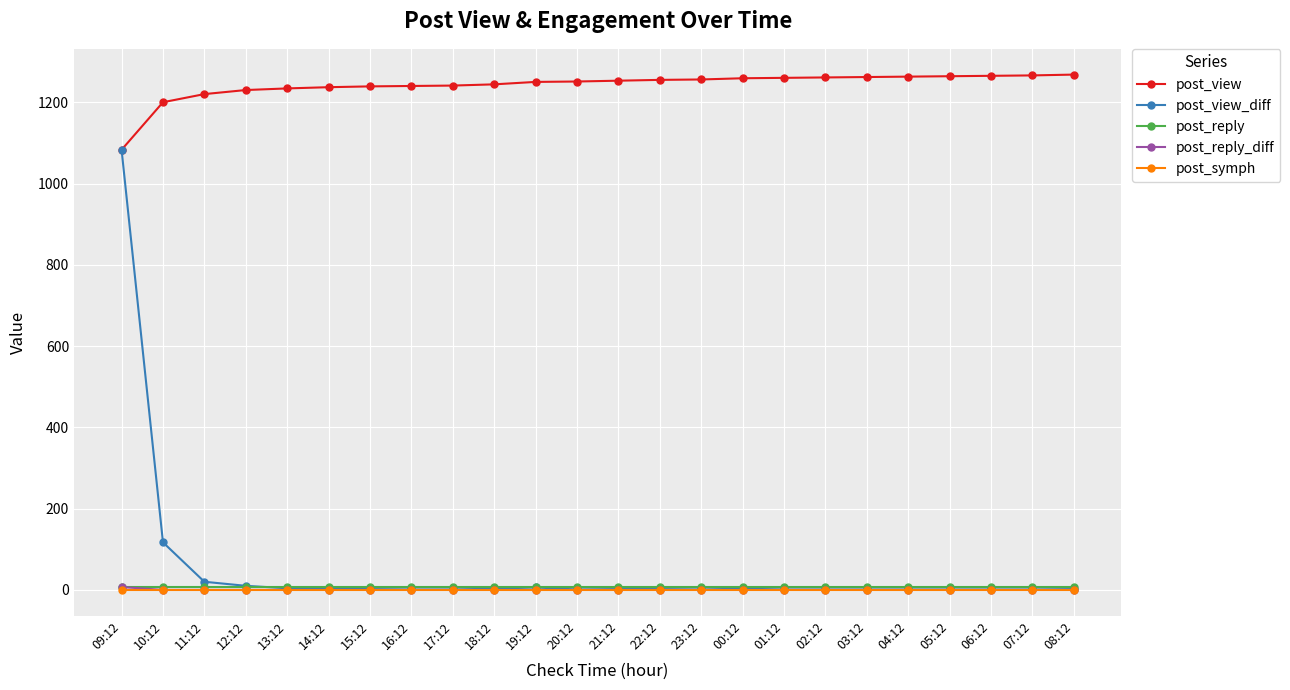

What is the label of the 15th point from the right?

18:12